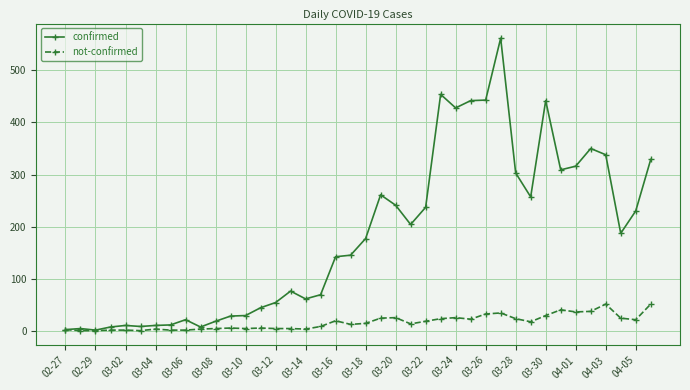

Which series has the largest range (max minus min)?

confirmed